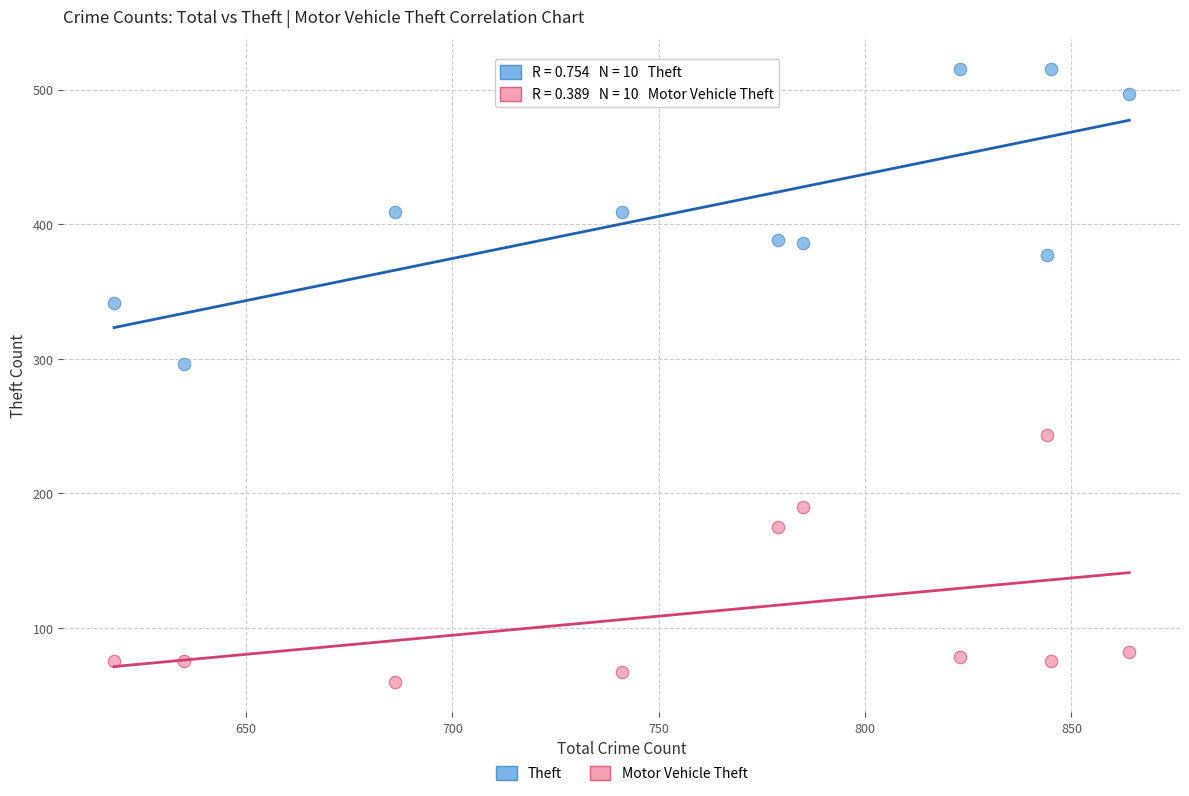

Across all series, what Y value is closest to 287?

296